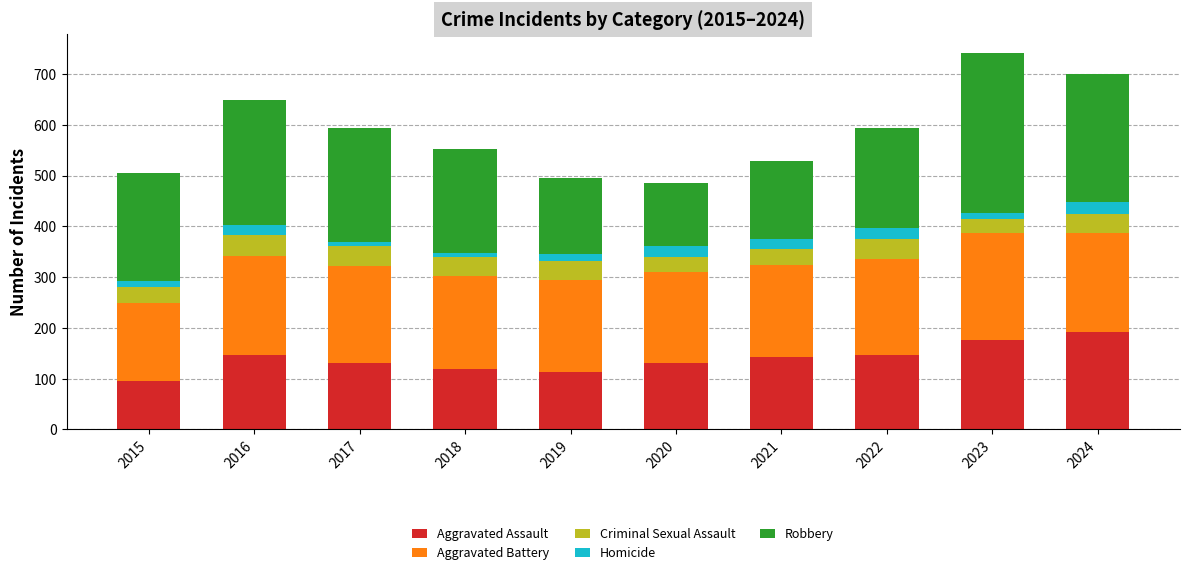

Is it true that Aggravated Assault equals 70 at 2021?

False